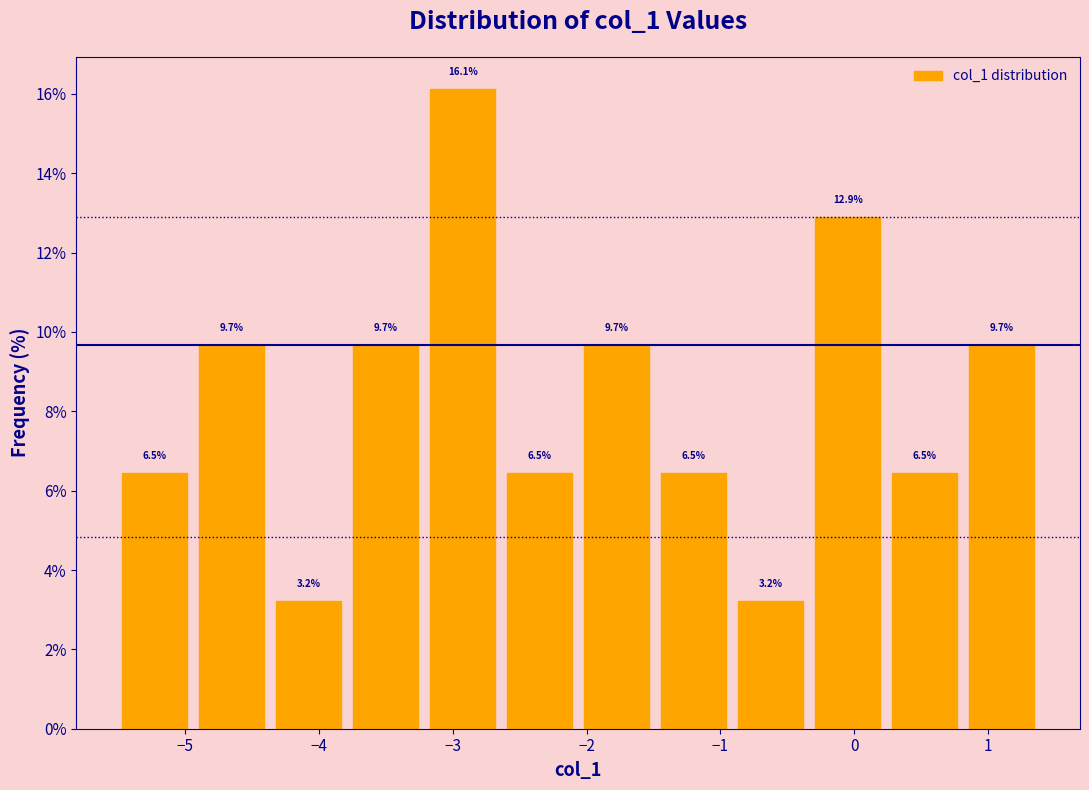

Reading left to right, transcribe this chart: for each bar, give the range it covers on the x-axis and its height. The bar edges are not printed on the chart, so give them approximately, as read against the axis.

-5.5 to -4.9: 6.5
-4.9 to -4.4: 9.7
-4.4 to -3.8: 3.2
-3.8 to -3.2: 9.7
-3.2 to -2.6: 16.1
-2.6 to -2.1: 6.5
-2.1 to -1.5: 9.7
-1.5 to -0.9: 6.5
-0.9 to -0.3: 3.2
-0.3 to 0.2: 12.9
0.2 to 0.8: 6.5
0.8 to 1.4: 9.7